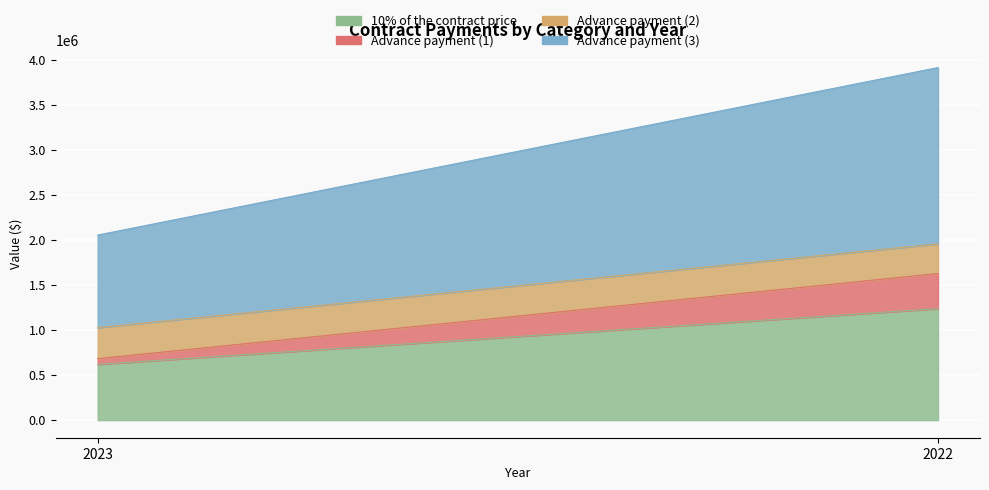

Reading right to left, what are all the values shown in this chart?

10% of the contract price: 2022=1237259	2023=618630
Advance payment (1): 2022=389420	2023=63330
Advance payment (2): 2022=329629	2023=344879
Advance payment (3): 2022=1956308	2023=1026839